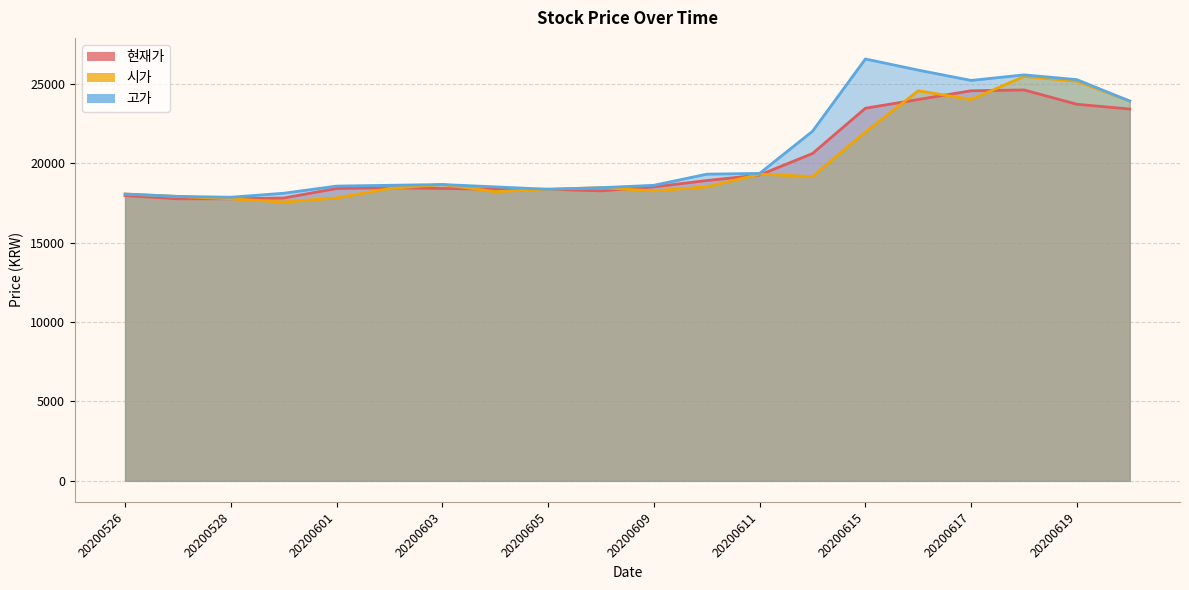

Reading right to left, what are all the values shown in this chart?

현재가: 20200526=17950	20200527=17750	20200528=17750	20200529=17800	20200601=18400	20200602=18450	20200603=18400	20200604=18350	20200605=18350	20200608=18250	20200609=18500	20200610=18900	20200611=19250	20200612=20600	20200615=23450	20200616=24000	20200617=24550	20200618=24600	20200619=23700	20200622=23400
시가: 20200526=18050	20200527=17900	20200528=17750	20200529=17550	20200601=17800	20200602=18400	20200603=18650	20200604=18200	20200605=18350	20200608=18450	20200609=18250	20200610=18500	20200611=19300	20200612=19150	20200615=21950	20200616=24550	20200617=24000	20200618=25450	20200619=25150	20200622=23900
고가: 20200526=18050	20200527=17900	20200528=17850	20200529=18100	20200601=18550	20200602=18600	20200603=18650	20200604=18500	20200605=18350	20200608=18450	20200609=18600	20200610=19300	20200611=19350	20200612=22000	20200615=26550	20200616=25850	20200617=25200	20200618=25550	20200619=25250	20200622=23900